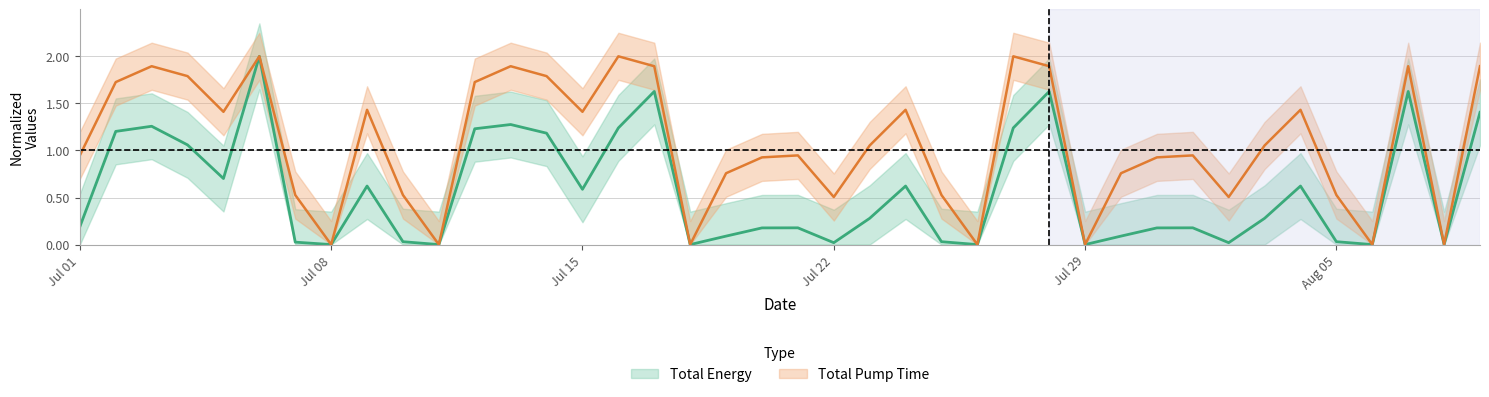

What are all the series names shown in the legend?

Total Energy, Total Pump Time